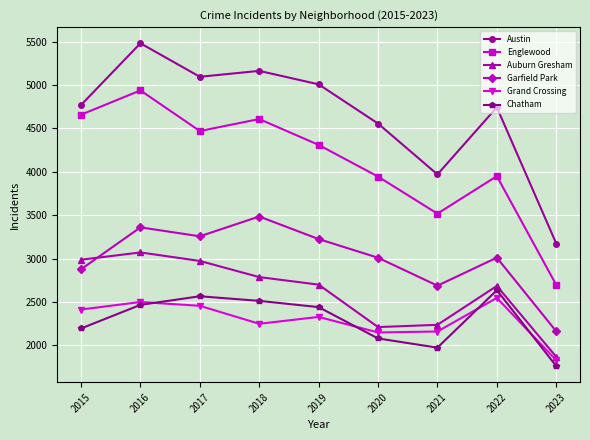

In Englewood, how many points are higher than both neighbors (excluding endpoints)?

3